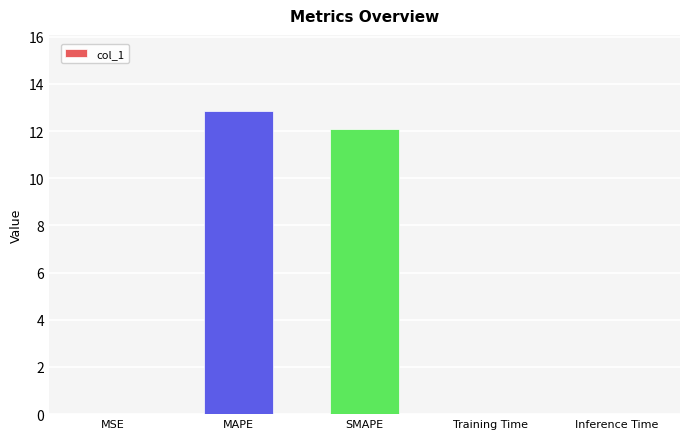

What is the sum of all values?

25.0